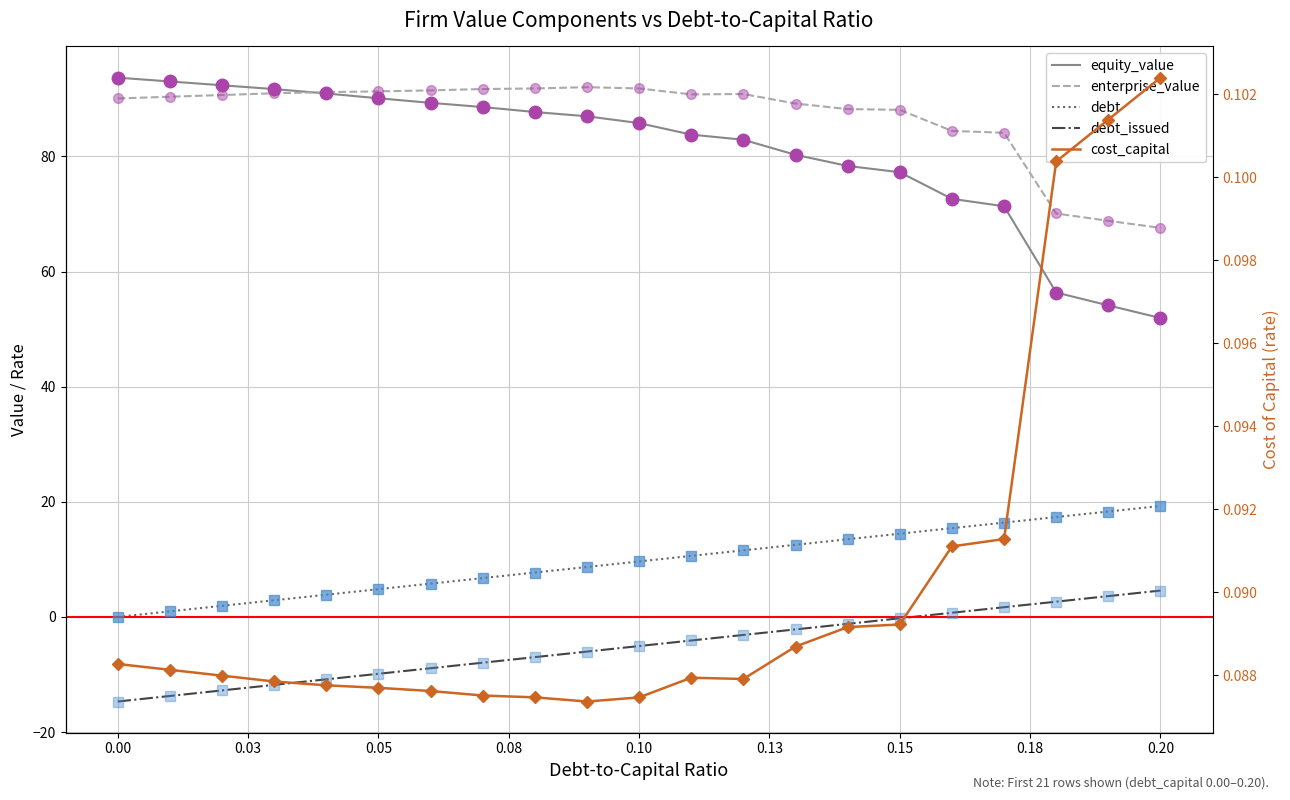

What is the difference between the maximum and minimum values in the enterprise_value series?

24.4